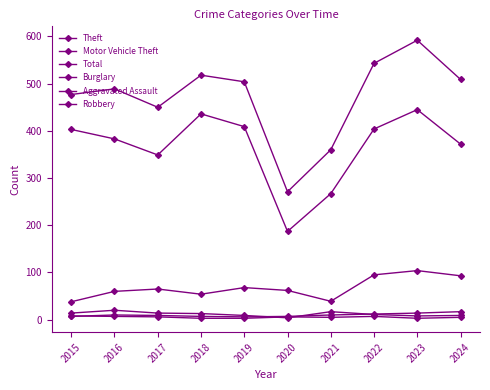

Between 2015 and 2024, which is larger?

2015